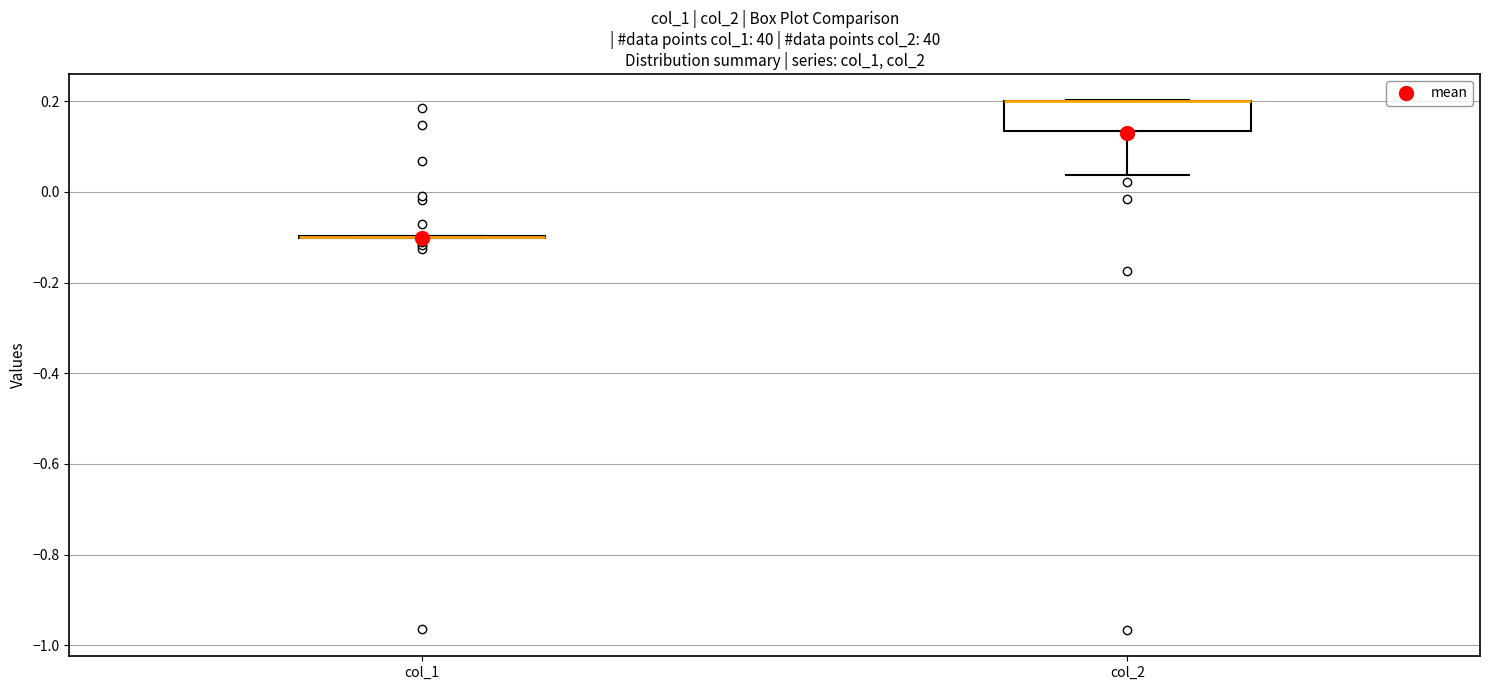

Reading left to right, read every box against the y-axis: the position of its median line, the range the box covers, and the ends of its whiskers. The values are not printed on the chart, so give them approximately, as read against the axis.

col_1: box collapsed to a line at -0.10, whiskers -0.10 to -0.10
col_2: median 0.20 (drawn on the box's upper edge), box 0.14 to 0.20, whiskers 0.04 to 0.20